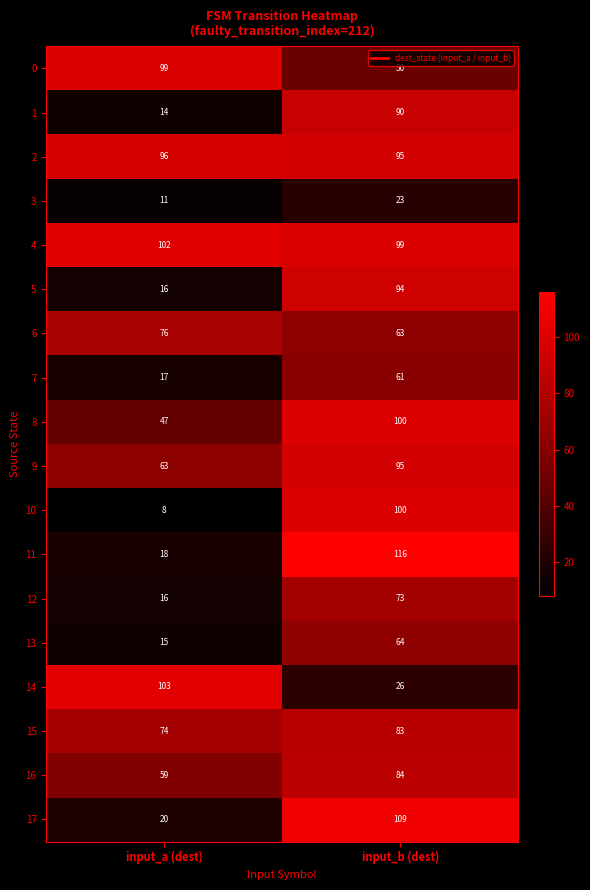

What is the maximum value shown in the chart?

116